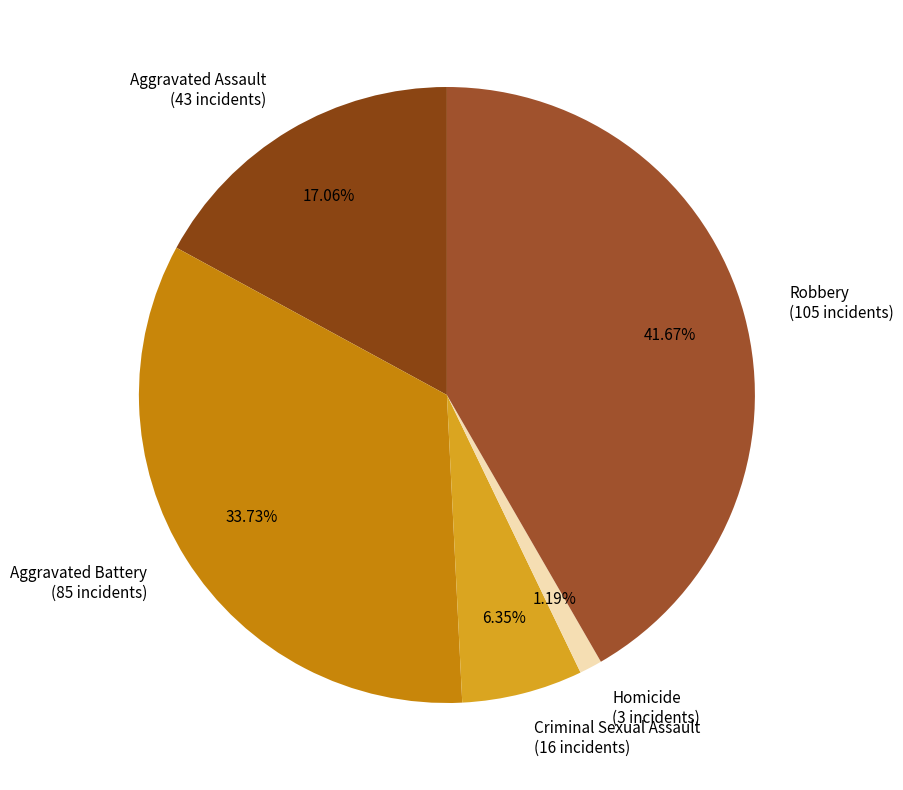

Between Homicide and Criminal Sexual Assault, which is larger?

Criminal Sexual Assault